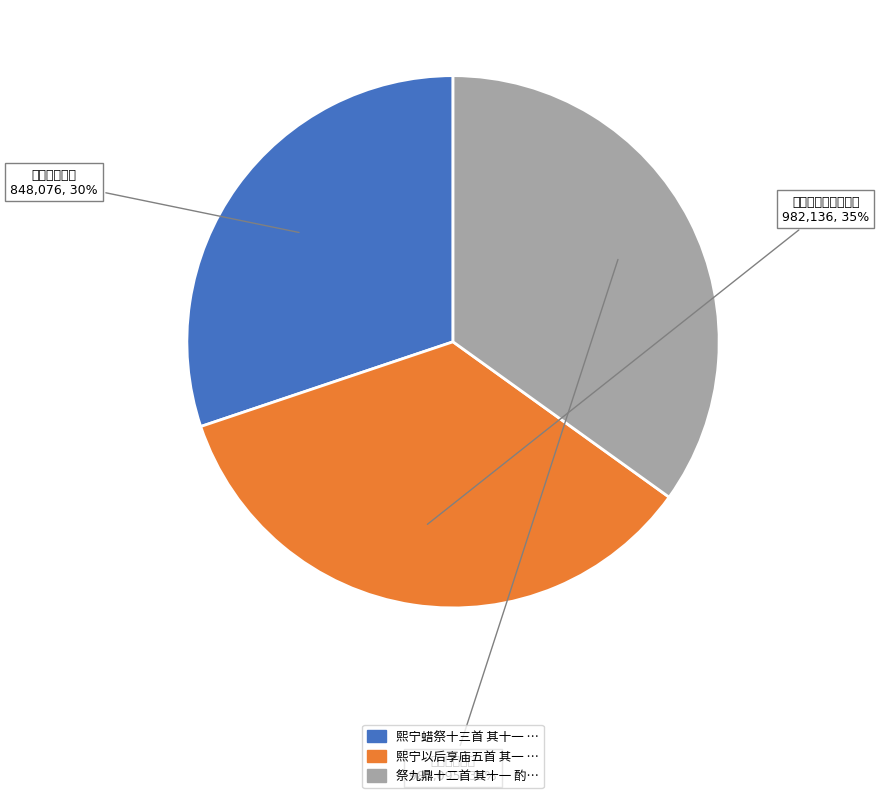

How many slices are in this pie chart?

3